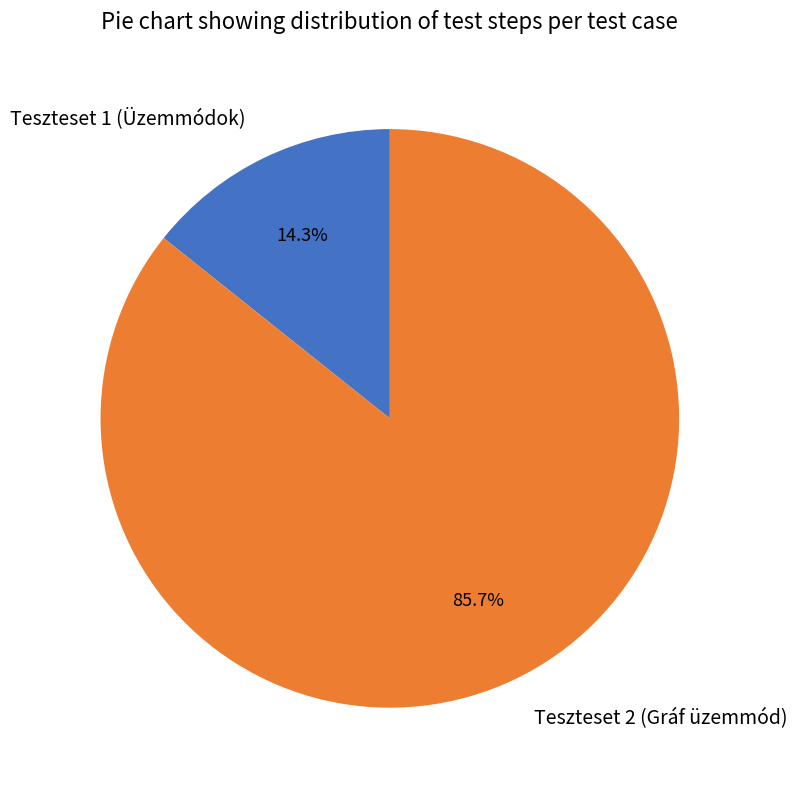

True or false: Teszteset 1 (Üzemmódok) accounts for 14% of the total.

True